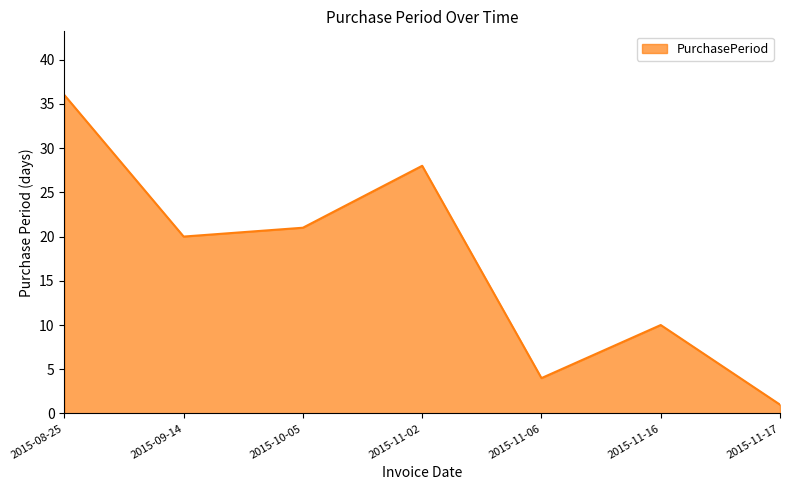

What position from the right is 2015-11-06?

3